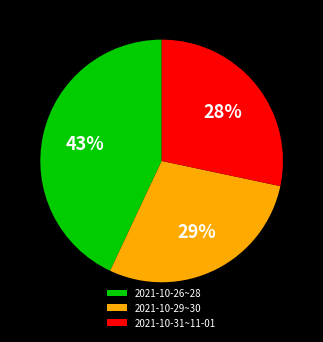

Is the sum of 2021-10-31~11-01 and 2021-10-29~30 greater than half?

Yes